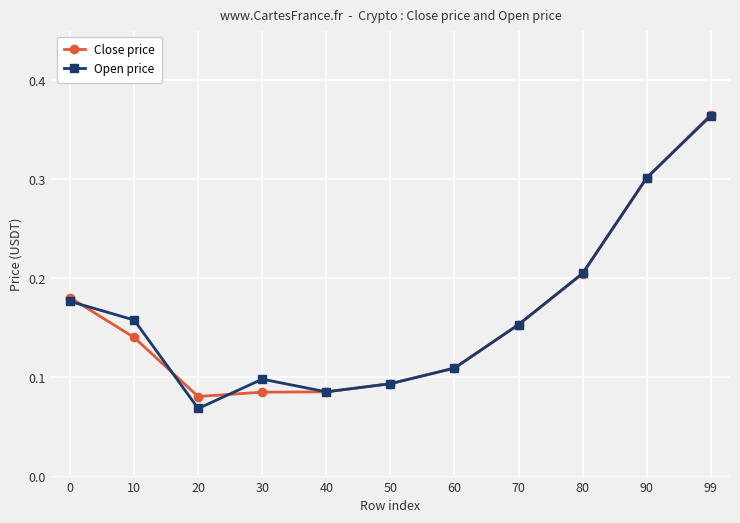

At which category is the sum across all series the highest?

99